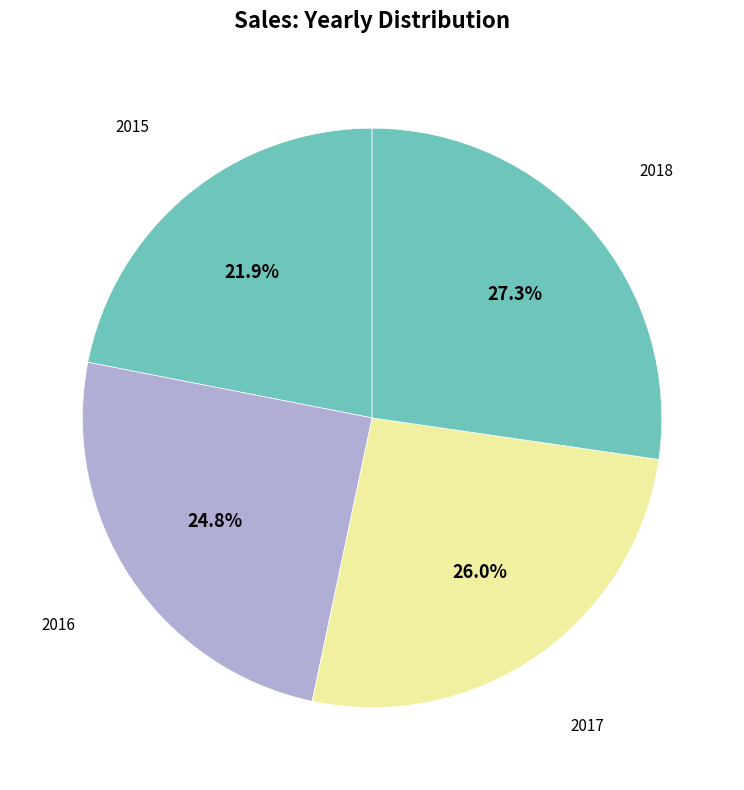

Which slice is the largest?

2018